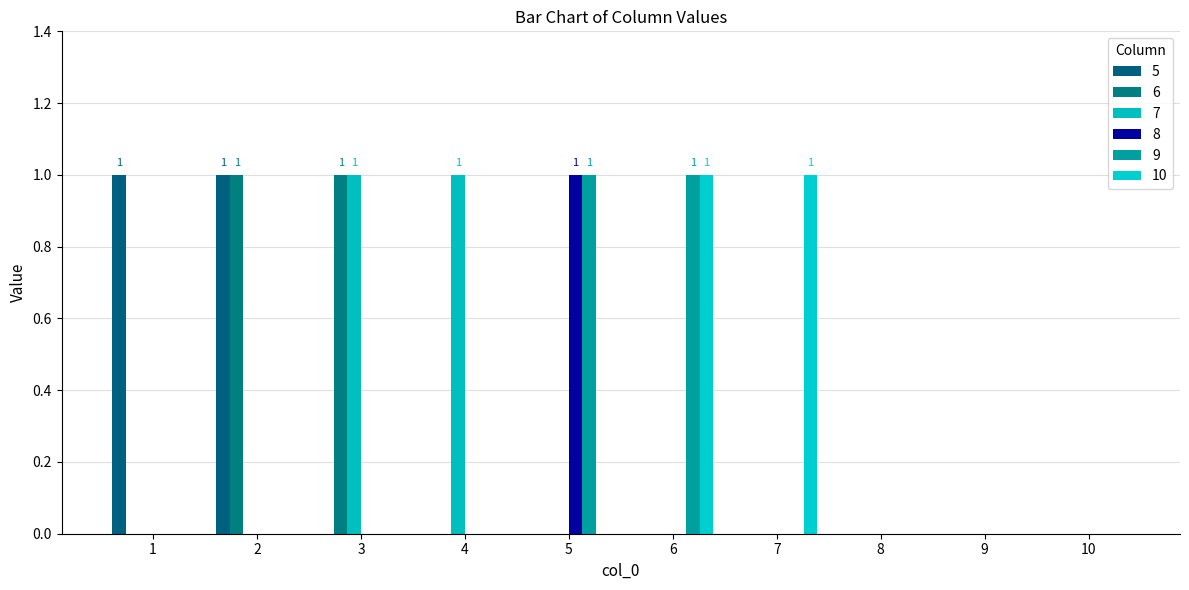

What are all the series names shown in the legend?

5, 6, 7, 8, 9, 10